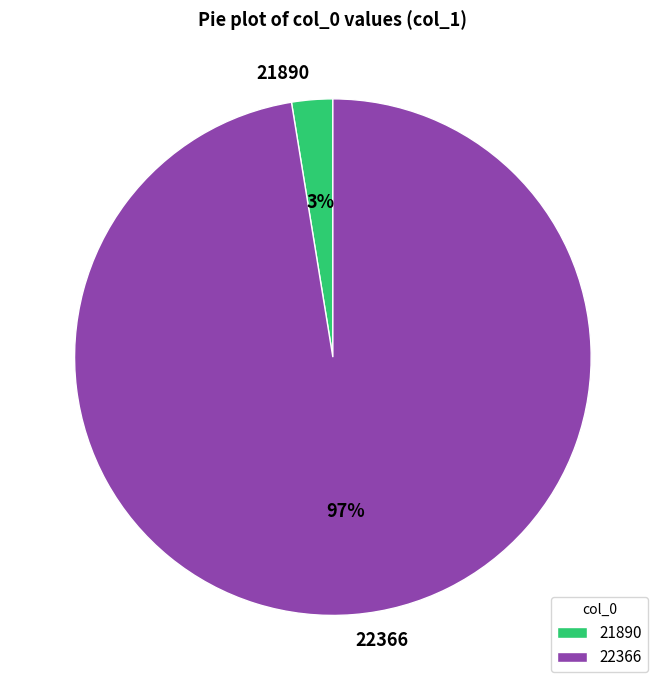

Which category has the biggest portion of the pie?

22366